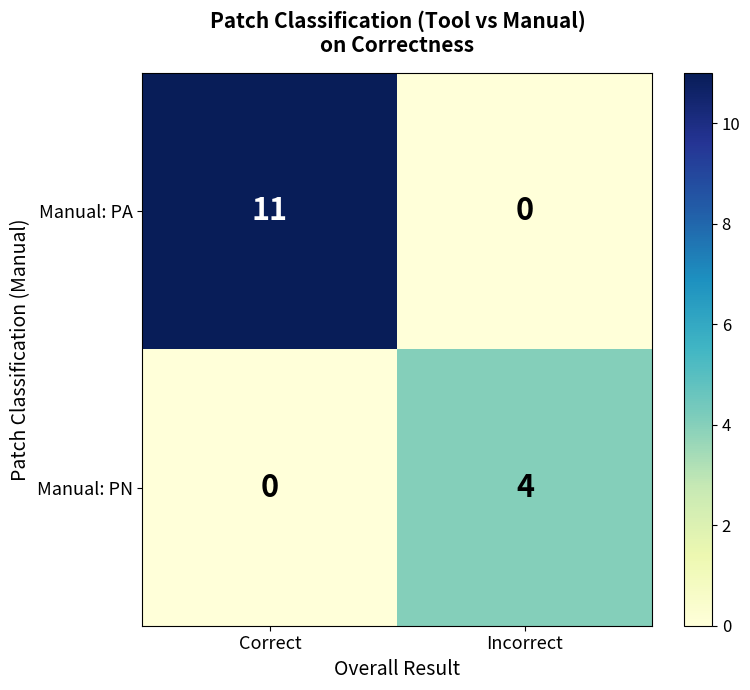

True or false: Manual: PN has a value of -2 at Correct.

False